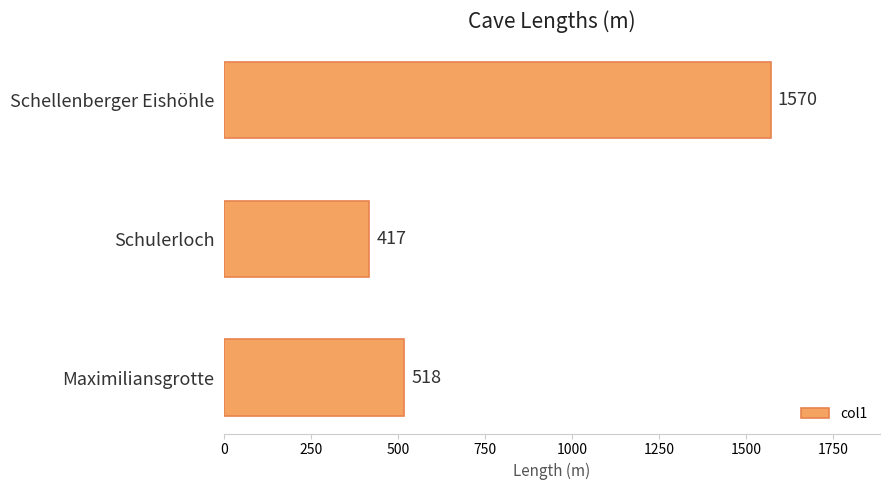

Rank the categories by value from lowest to highest.

Schulerloch, Maximiliansgrotte, Schellenberger Eishöhle